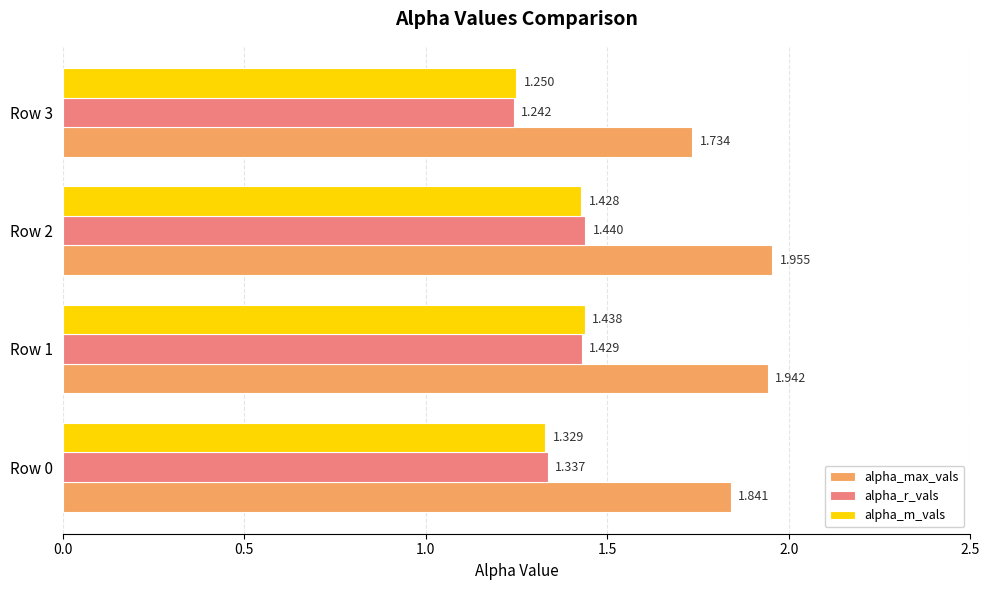

At how many categories does at least one series exceed 1?

4